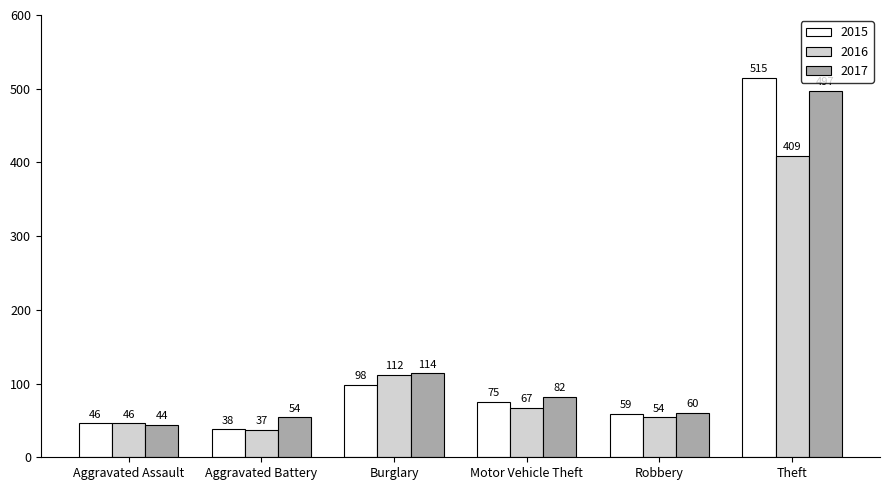

Rank the categories by 2017 value from lowest to highest.

Aggravated Assault, Aggravated Battery, Robbery, Motor Vehicle Theft, Burglary, Theft